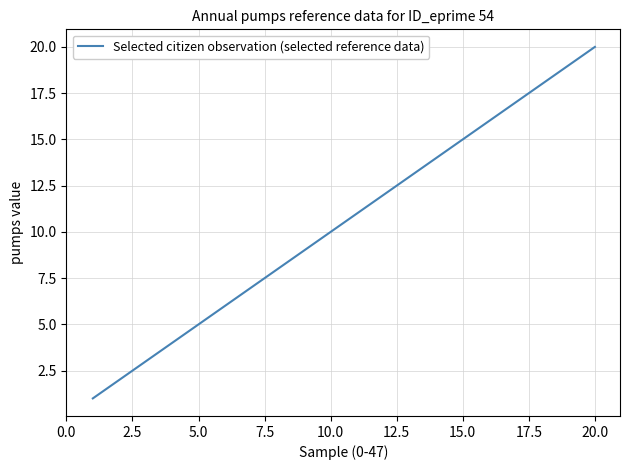

What is the difference between the maximum and minimum values?

19